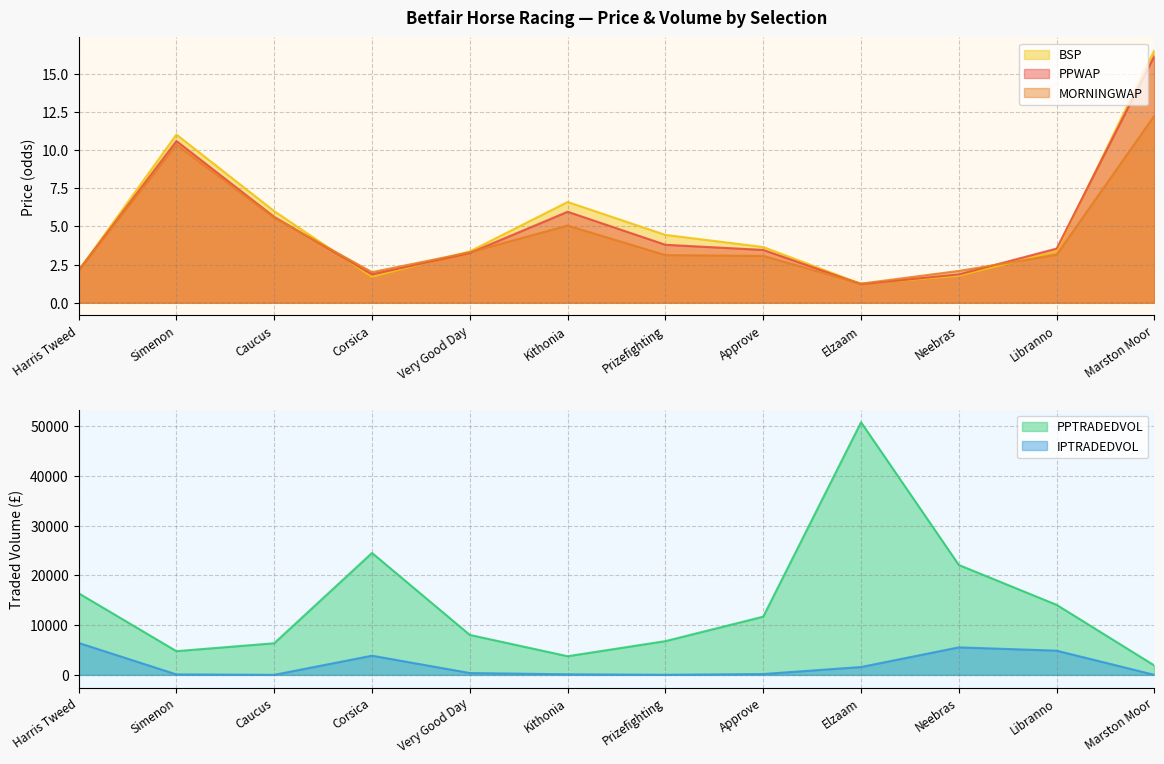

Reading right to left, what are all the values shown in this chart?

PPWAP: 16.2	3.5	1.9	1.2	3.5	3.8	6.0	3.3	1.9	5.6	10.6	2.1
MORNINGWAP: 12.3	3.1	2.1	1.2	3.1	3.1	5.1	3.3	2.0	5.6	10.4	2.1
BSP: 16.6	3.4	1.8	1.2	3.6	4.4	6.6	3.4	1.7	6.0	11.0	2.1
PPTRADEDVOL: 1877.5	14072.1	22081.4	50755.0	11700.2	6783.0	3751.7	8029.8	24499.2	6355.1	4770.0	16400.2
IPTRADEDVOL: 4.2	4865.5	5532.8	1582.2	173.2	21.1	118.0	372.4	3858.9	11.3	95.3	6426.7